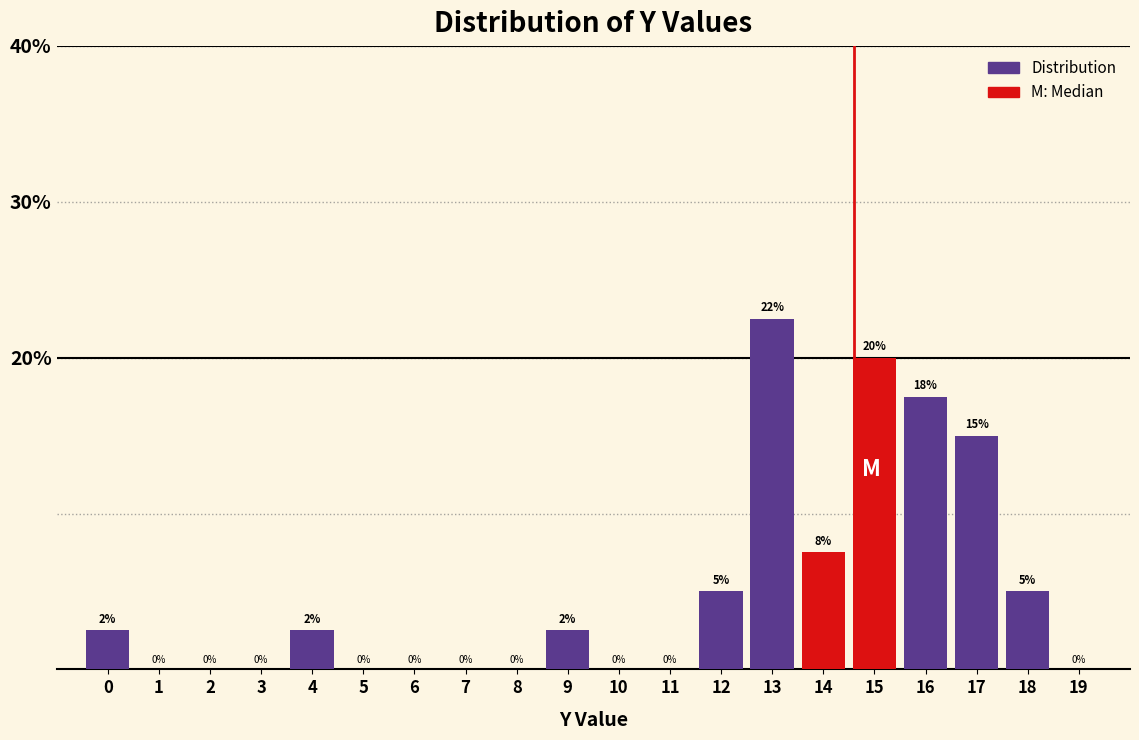

Which category has the highest value across all series?

13